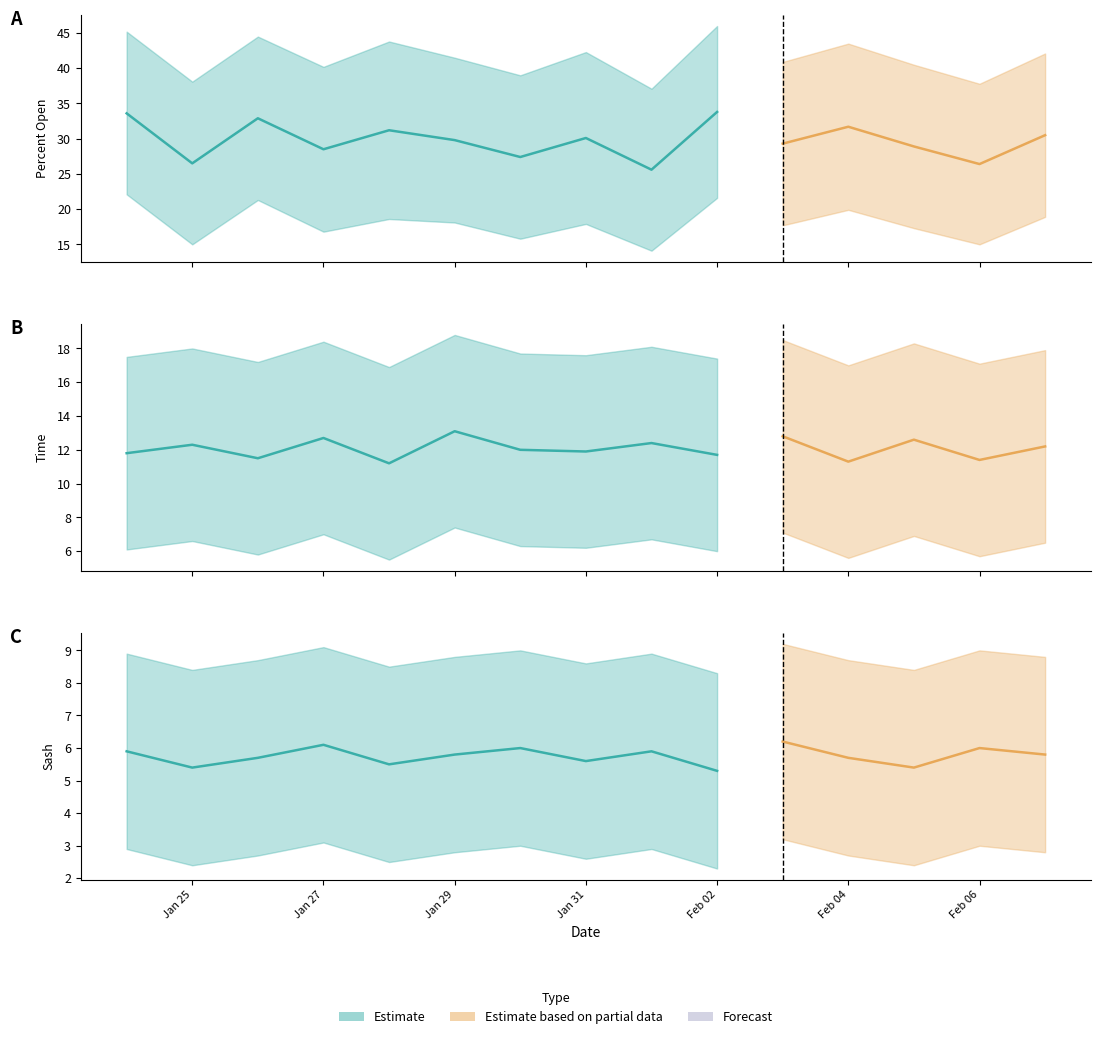

How many lines are shown in the chart?

3